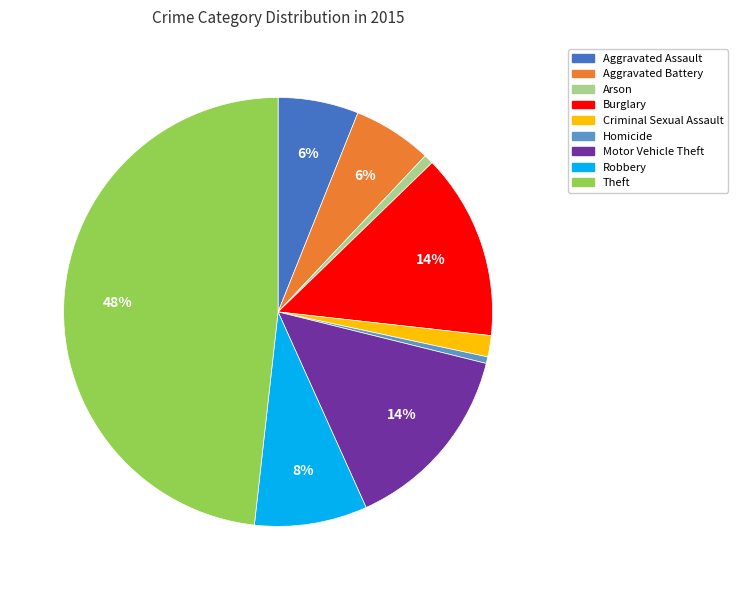

Does Aggravated Battery represent more than half of the total?

No